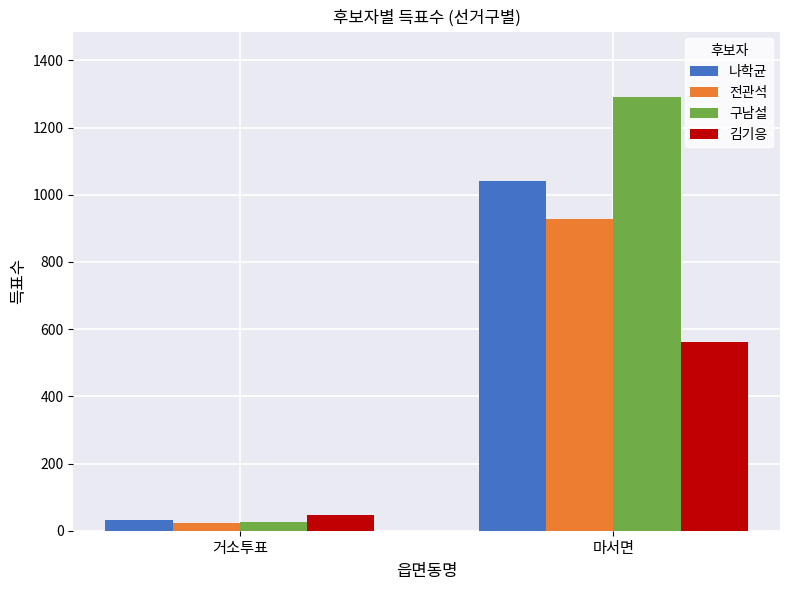

What are all the series names shown in the legend?

나학균, 전관석, 구남설, 김기응